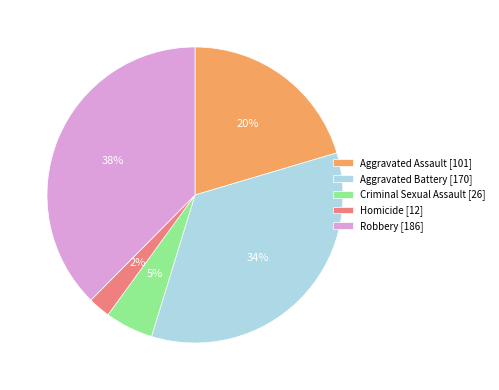

Rank the categories by value from lowest to highest.

Homicide, Criminal Sexual Assault, Aggravated Assault, Aggravated Battery, Robbery